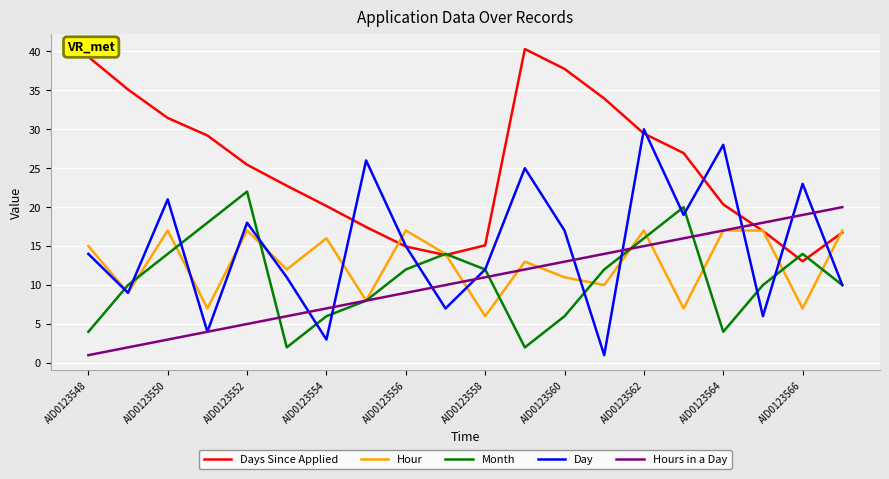

Rank the series by their maximum value, from highest to lowest.

Days Since Applied, Day, Month, Hours in a Day, Hour